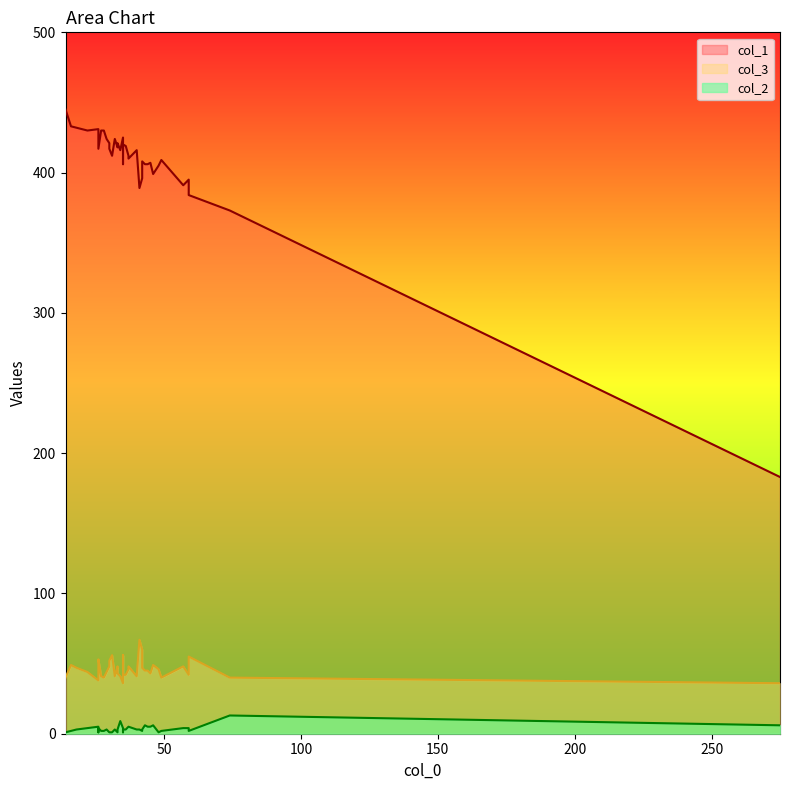

True or false: col_3 has a value of 68 at 26.

False